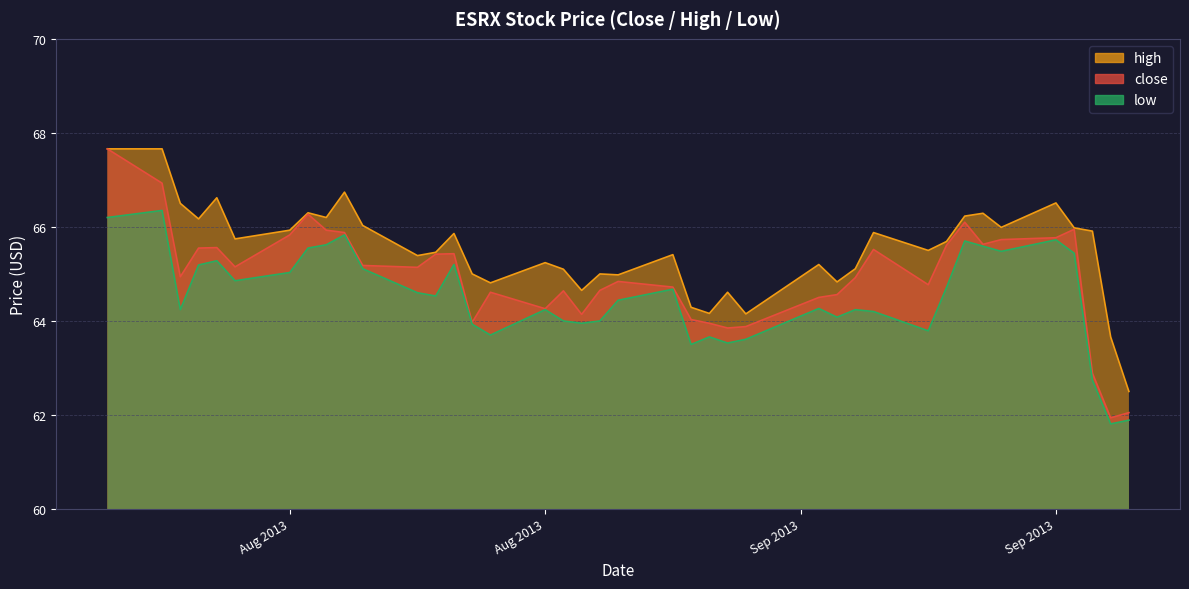

What is the greatest value displayed?

67.7